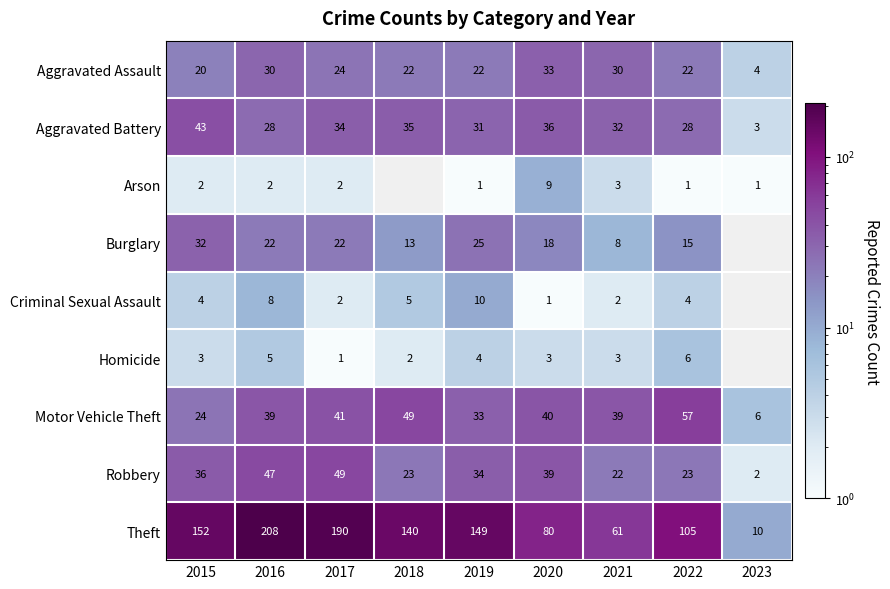

What is the difference between the highest and lowest values at 2016?

206